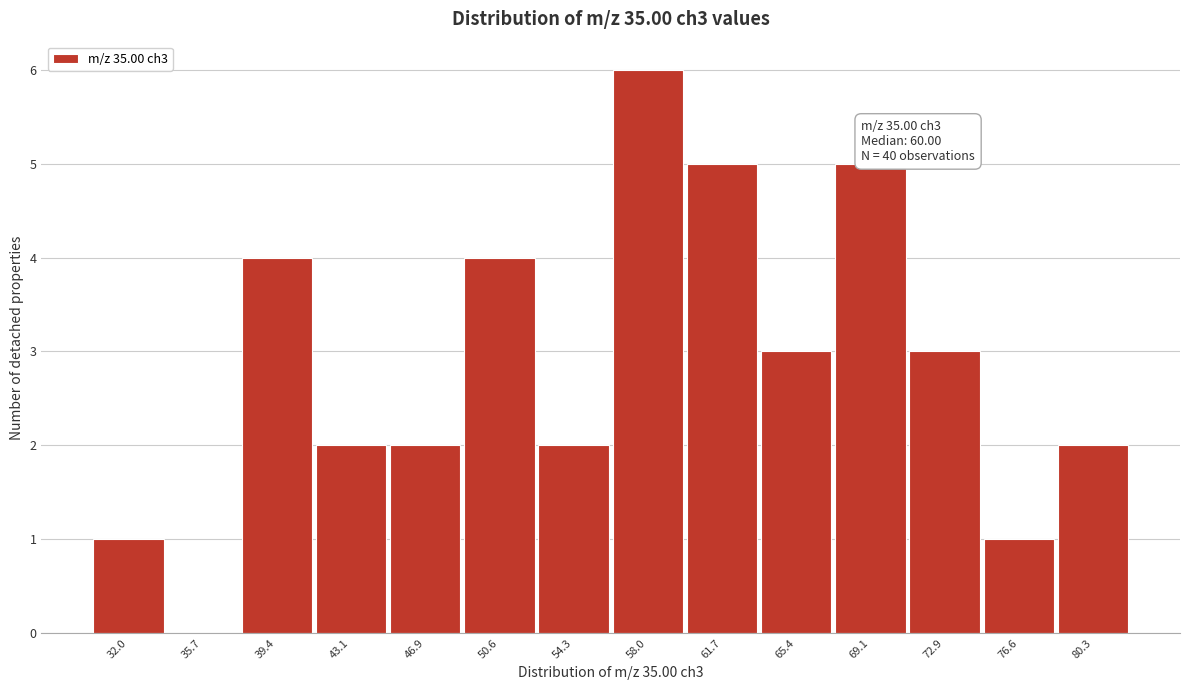

What is the approximate value at 69.1?

5